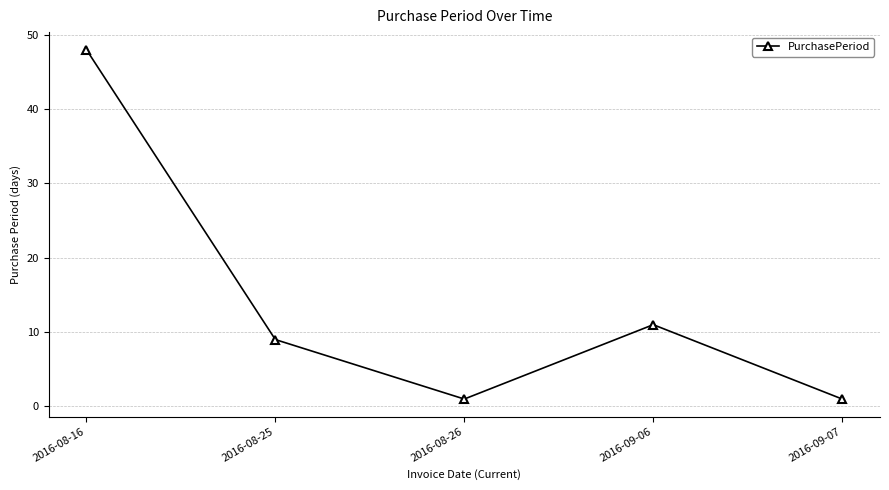

How many points are higher than both their immediate neighbors (excluding endpoints)?

1